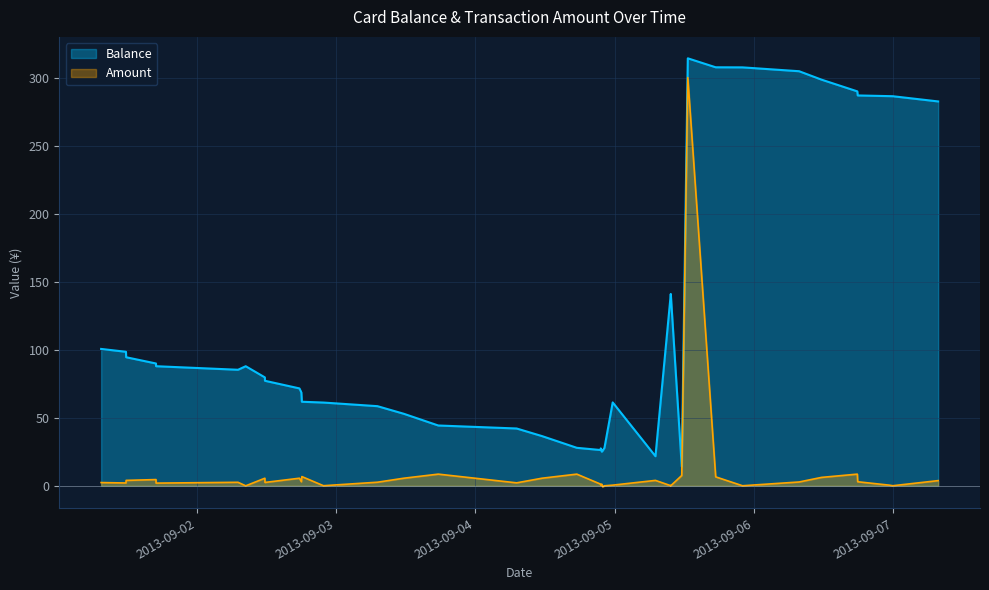

List the series in order of their overall mean, lowest first.

Amount, Balance